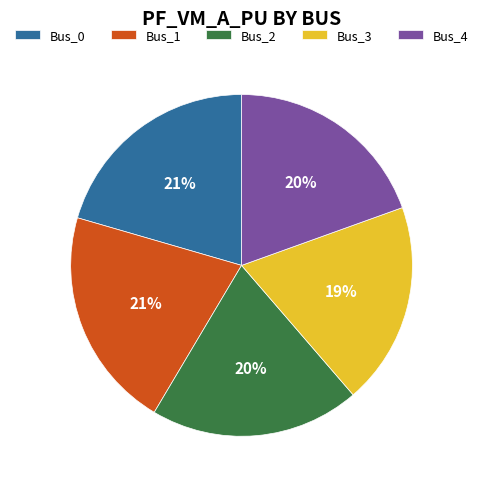

How many slices are in this pie chart?

5